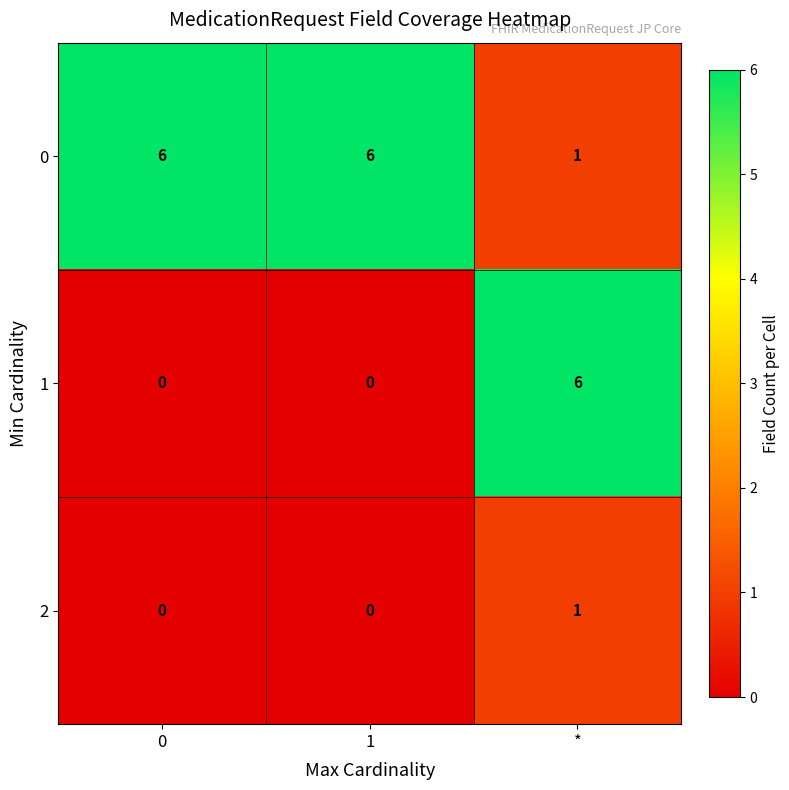

Is it true that 1 equals -3 at 1?

False